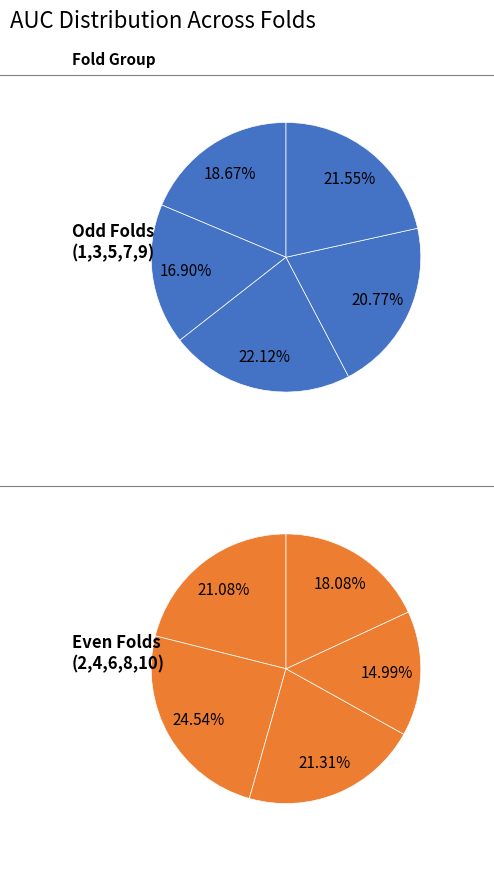

Combined, what portion of the pie is 6 and 7?

21.0%